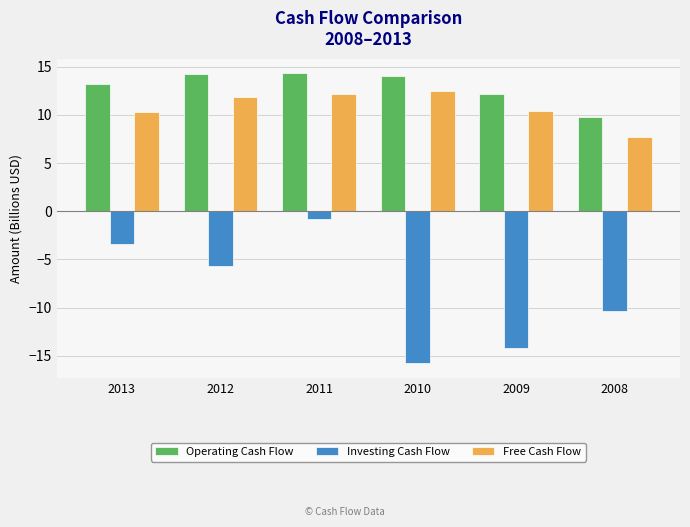

What is the sum of the Free Cash Flow values at 2013 and 2010?

22.7